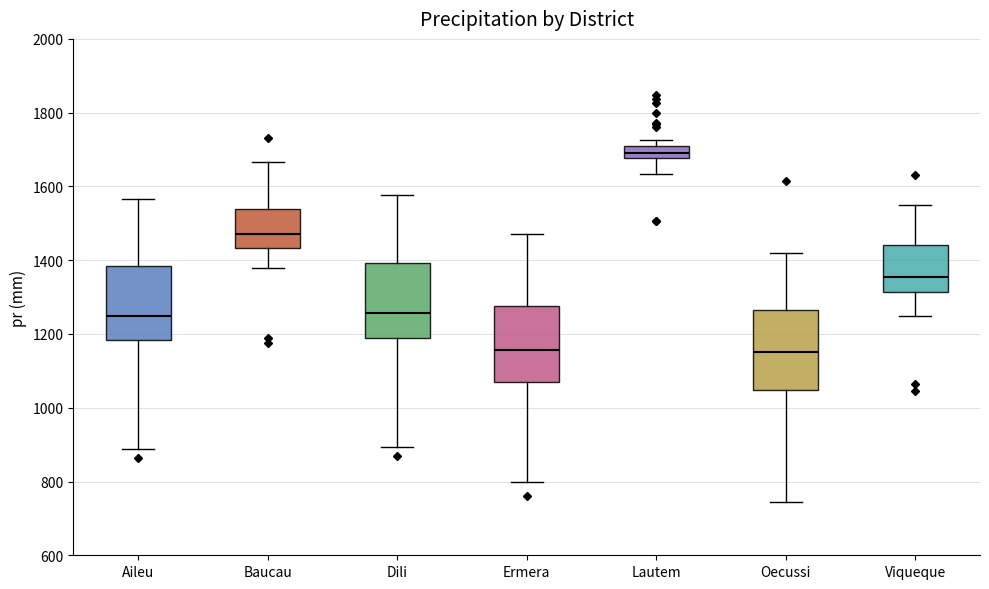

Where is the upper edge of the box for Baucau on the y-axis? The values are not printed on the chart, so give them approximately, as read against the axis.

1540